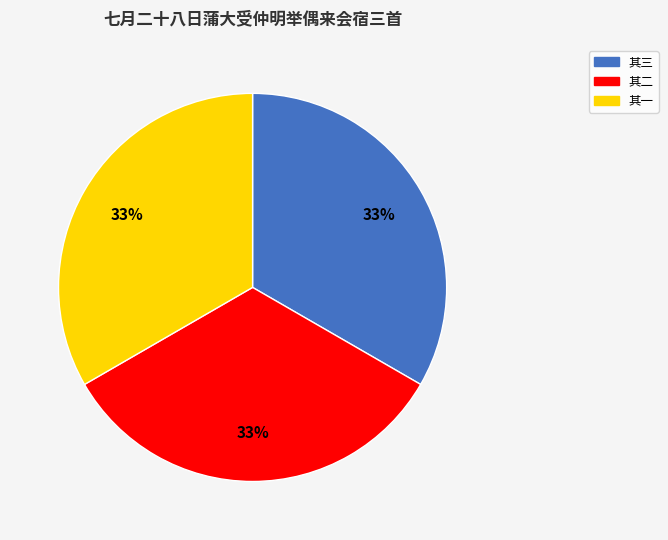

What is the ratio of the value at 其三 to the value at 其一?

1.0